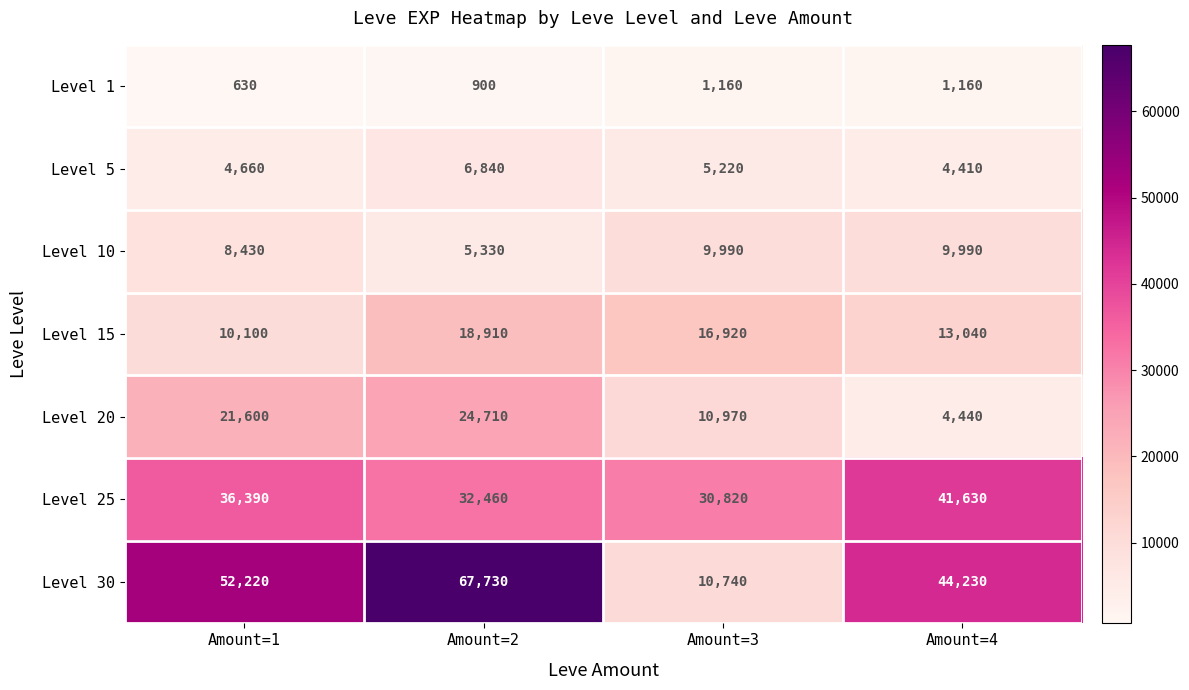

What is the spread (max minus min) of values at Amount=2?

66830